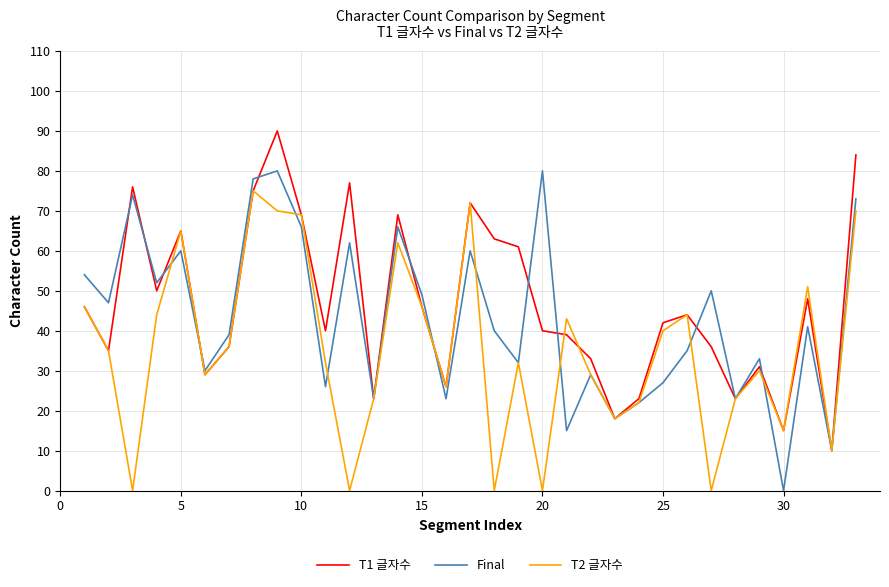

List the series in order of their overall mean, highest first.

T1 글자수, Final, T2 글자수